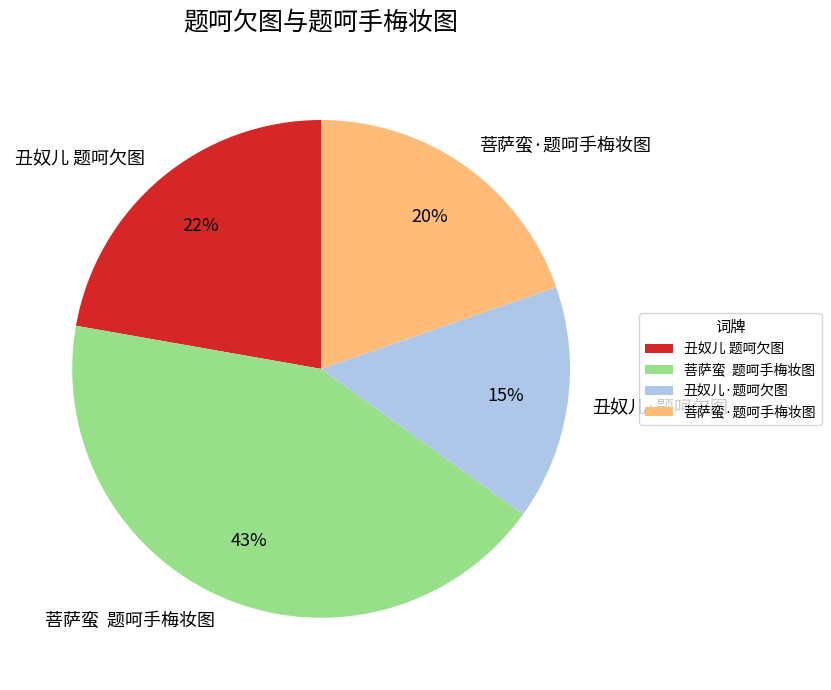

The 丑奴儿 题呵欠图 slice represents 22% of the pie. True or false?

True